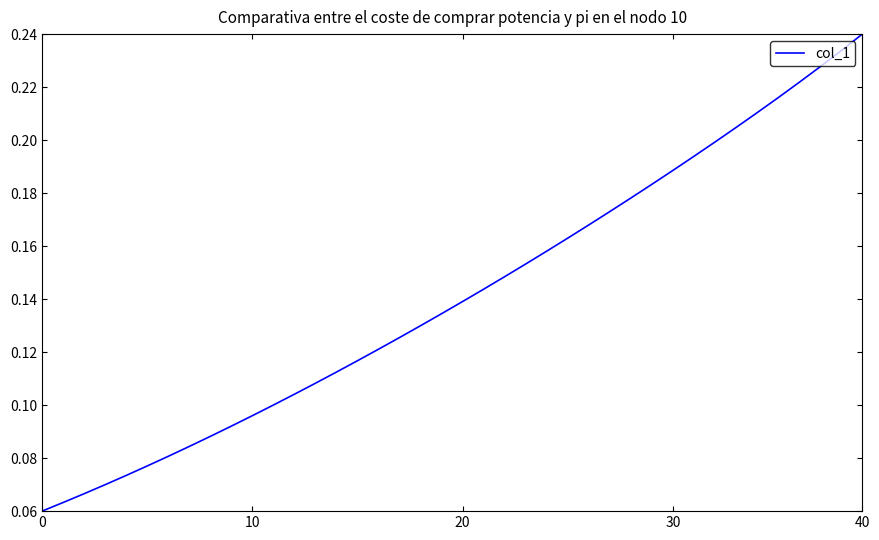

Which category has the highest value across all series?

40